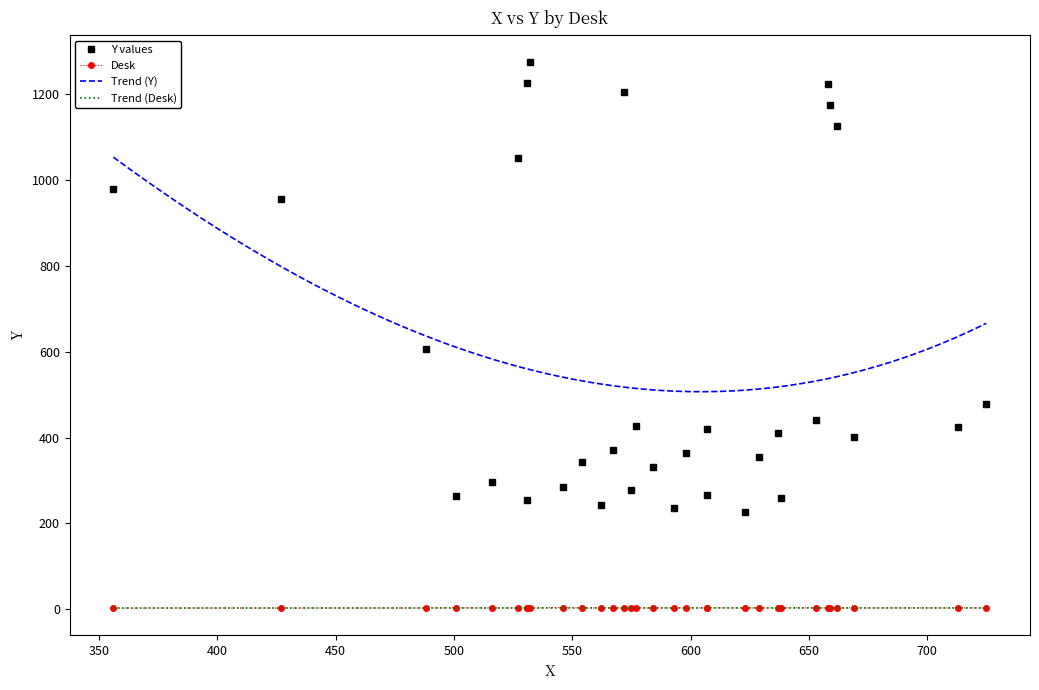

Where is X nearest to the value 540?

18